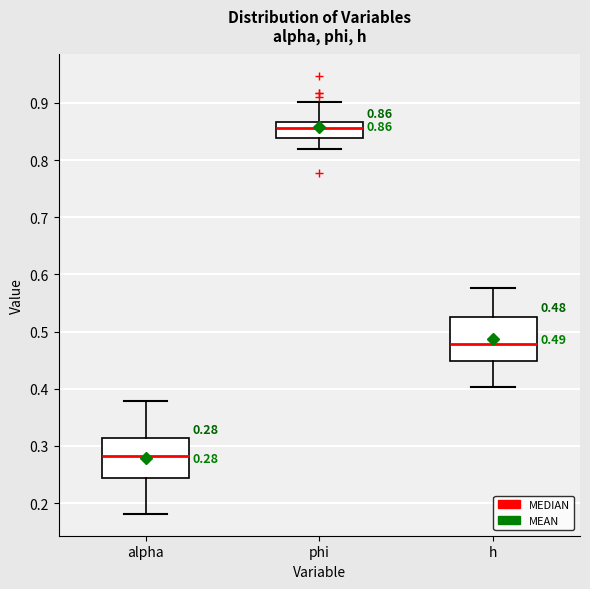

Which box has the highest median line?

phi